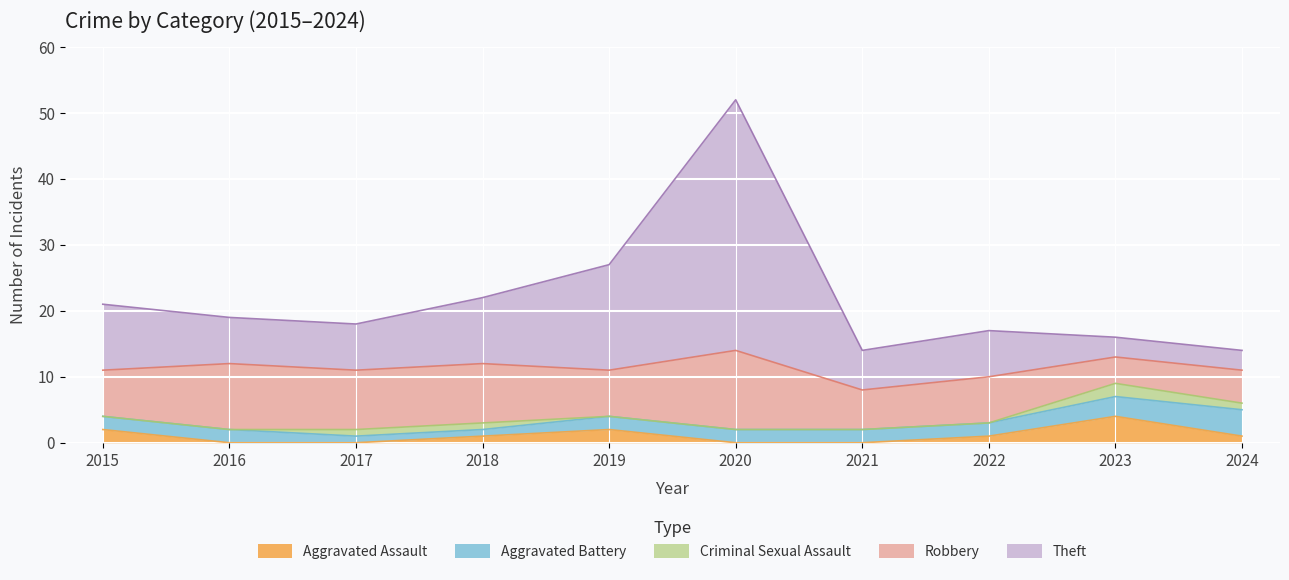

How many data points in Criminal Sexual Assault are above 0?

4